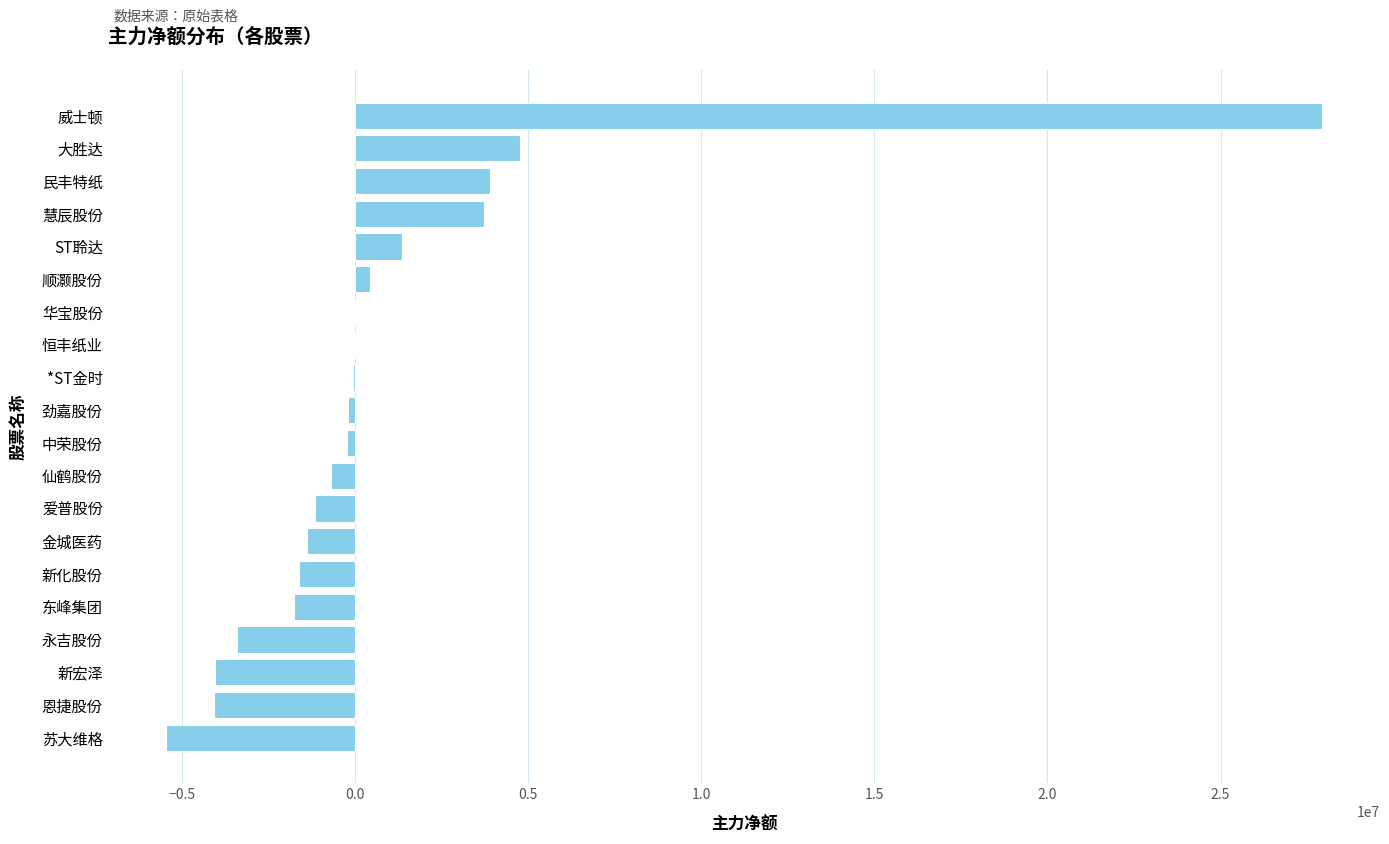

What is the sum of the values at 新化股份 and 慧辰股份?

2084942